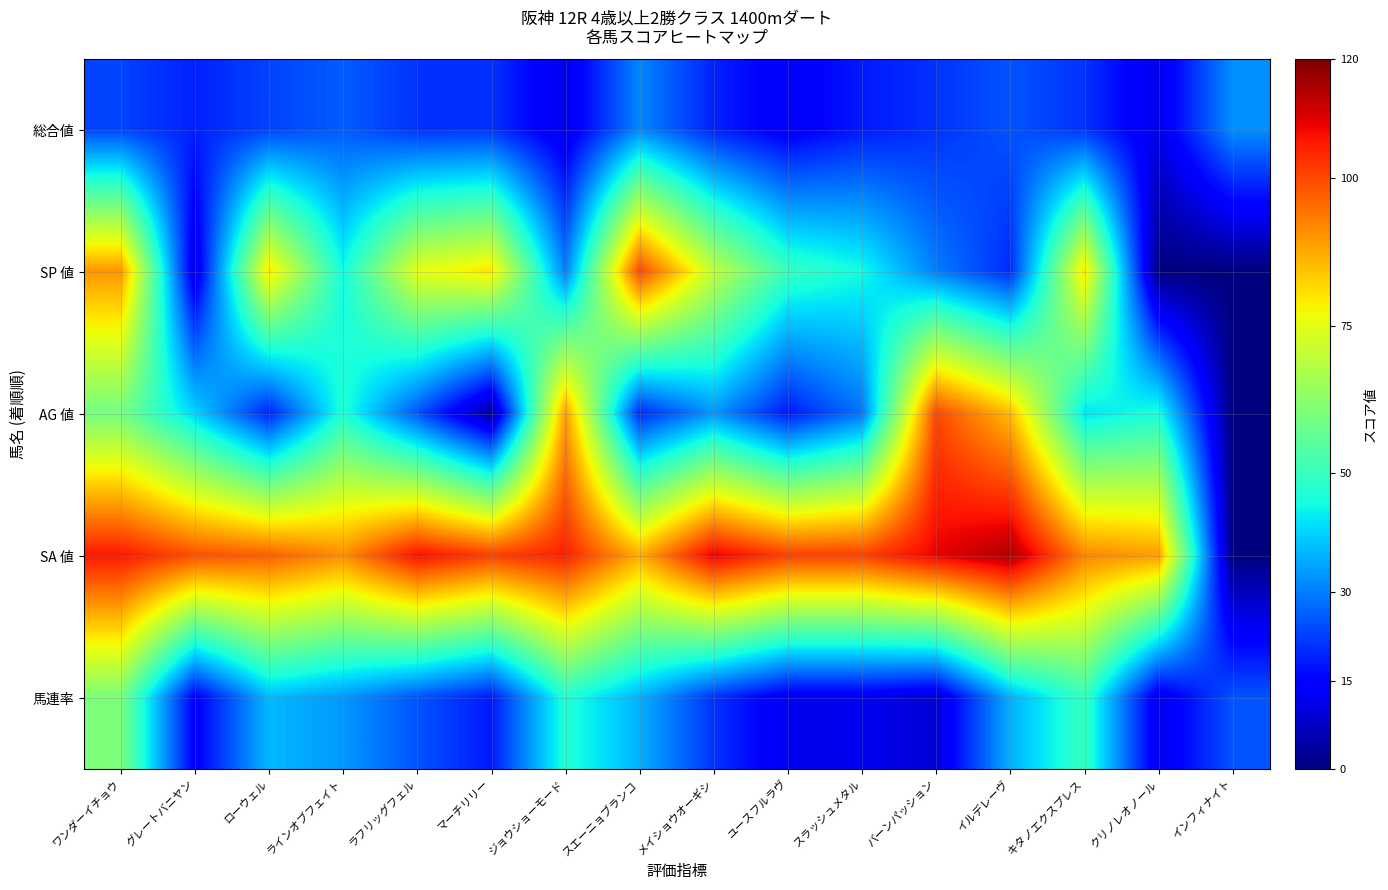

What is the maximum value shown in the chart?

115